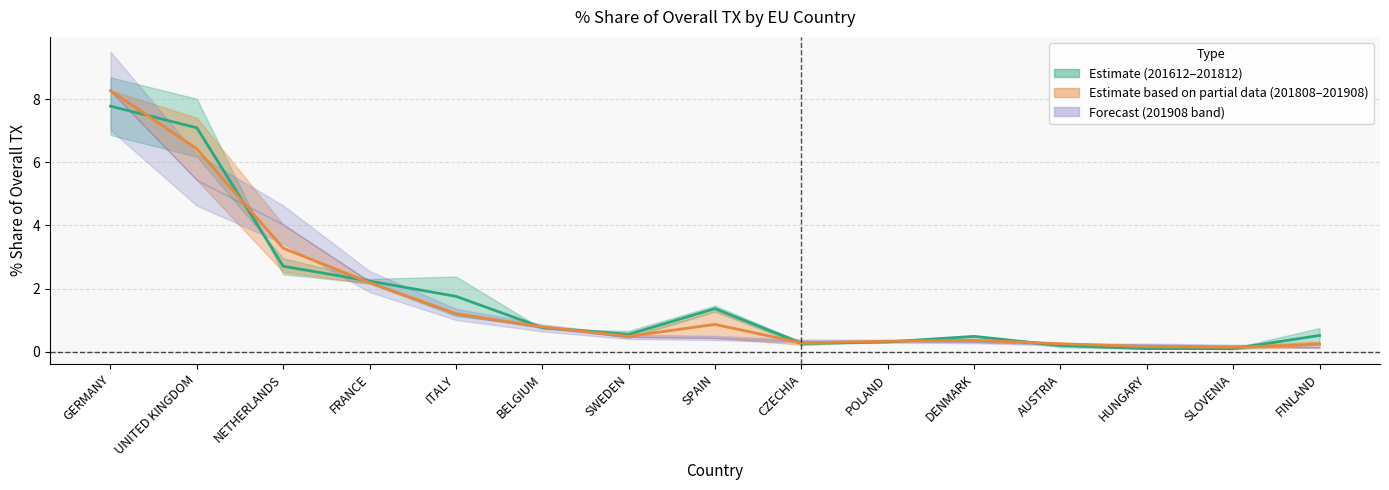

How many categories are shown in the chart?

15